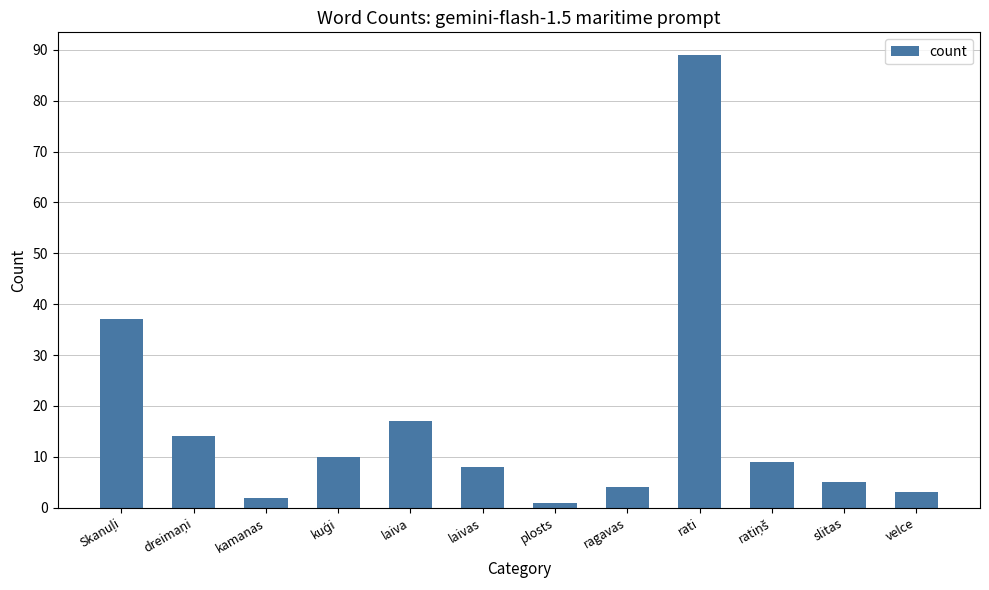

What is the sum of all values?

199